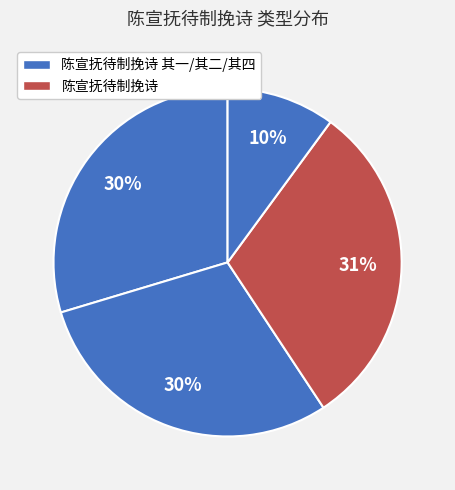

To the nearest percent, what is the average slice percentage?

25%